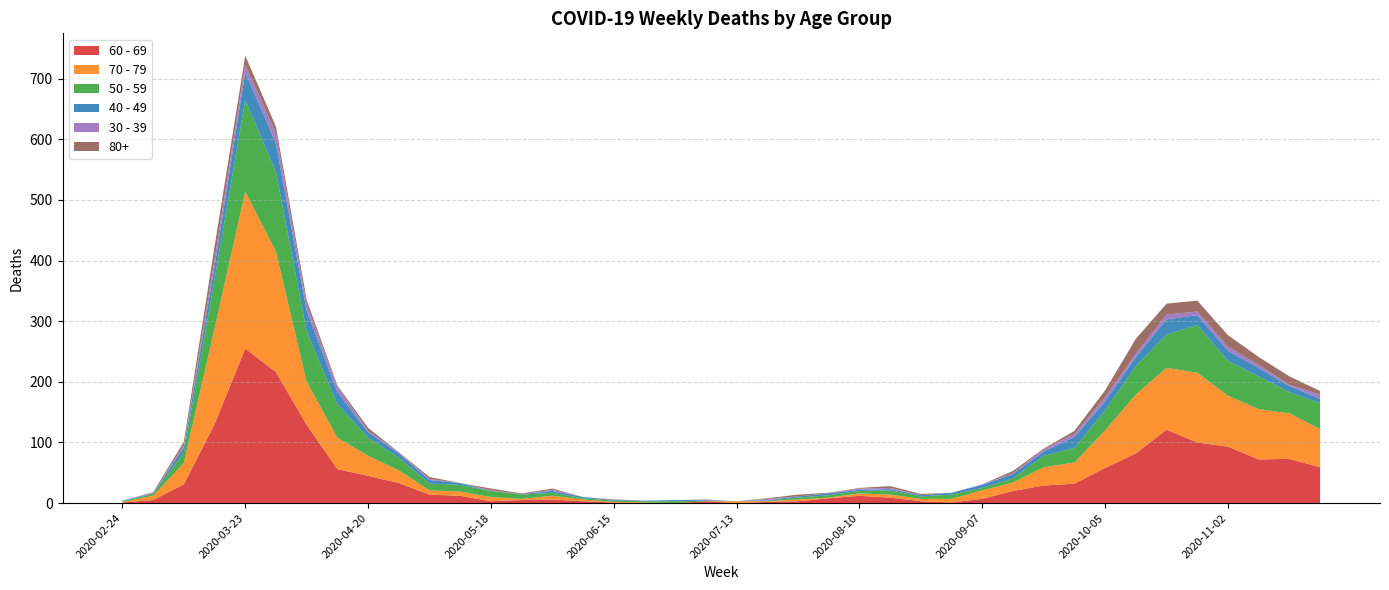

Reading left to right, transcribe all the data shown in this chart.

60 - 69: 2020-02-24=1	2020-03-02=5	2020-03-09=31	2020-03-16=130	2020-03-23=255	2020-03-30=216	2020-04-06=129	2020-04-13=56	2020-04-20=45	2020-04-27=33	2020-05-04=14	2020-05-11=12	2020-05-18=3	2020-05-25=5	2020-06-01=6	2020-06-08=3	2020-06-15=1	2020-06-22=0	2020-06-29=0	2020-07-06=3	2020-07-13=0	2020-07-20=2	2020-07-27=3	2020-08-03=8	2020-08-10=12	2020-08-17=9	2020-08-24=3	2020-08-31=1	2020-09-07=7	2020-09-14=20	2020-09-21=29	2020-09-28=32	2020-10-05=58	2020-10-12=82	2020-10-19=121	2020-10-26=100	2020-11-02=93	2020-11-09=72	2020-11-16=73	2020-11-23=59
70 - 79: 2020-02-24=1	2020-03-02=7	2020-03-09=35	2020-03-16=158	2020-03-23=259	2020-03-30=199	2020-04-06=71	2020-04-13=52	2020-04-20=33	2020-04-27=21	2020-05-04=7	2020-05-11=7	2020-05-18=7	2020-05-25=2	2020-06-01=6	2020-06-08=3	2020-06-15=1	2020-06-22=1	2020-06-29=0	2020-07-06=0	2020-07-13=3	2020-07-20=1	2020-07-27=3	2020-08-03=1	2020-08-10=4	2020-08-17=5	2020-08-24=4	2020-08-31=6	2020-09-07=14	2020-09-14=14	2020-09-21=30	2020-09-28=35	2020-10-05=62	2020-10-12=97	2020-10-19=102	2020-10-26=115	2020-11-02=84	2020-11-09=83	2020-11-16=75	2020-11-23=63
50 - 59: 2020-02-24=1	2020-03-02=3	2020-03-09=17	2020-03-16=81	2020-03-23=151	2020-03-30=131	2020-04-06=83	2020-04-13=55	2020-04-20=30	2020-04-27=21	2020-05-04=11	2020-05-11=11	2020-05-18=10	2020-05-25=7	2020-06-01=5	2020-06-08=2	2020-06-15=2	2020-06-22=2	2020-06-29=3	2020-07-06=1	2020-07-13=0	2020-07-20=1	2020-07-27=3	2020-08-03=4	2020-08-10=4	2020-08-17=7	2020-08-24=4	2020-08-31=7	2020-09-07=4	2020-09-14=7	2020-09-21=19	2020-09-28=24	2020-10-05=33	2020-10-12=47	2020-10-19=55	2020-10-26=79	2020-11-02=58	2020-11-09=54	2020-11-16=35	2020-11-23=43
40 - 49: 2020-02-24=1	2020-03-02=1	2020-03-09=9	2020-03-16=21	2020-03-23=46	2020-03-30=47	2020-04-06=34	2020-04-13=20	2020-04-20=9	2020-04-27=7	2020-05-04=6	2020-05-11=3	2020-05-18=0	2020-05-25=1	2020-06-01=3	2020-06-08=2	2020-06-15=1	2020-06-22=1	2020-06-29=2	2020-07-06=1	2020-07-13=0	2020-07-20=1	2020-07-27=2	2020-08-03=3	2020-08-10=2	2020-08-17=2	2020-08-24=2	2020-08-31=3	2020-09-07=5	2020-09-14=7	2020-09-21=7	2020-09-28=18	2020-10-05=15	2020-10-12=15	2020-10-19=25	2020-10-26=16	2020-11-02=16	2020-11-09=14	2020-11-16=10	2020-11-23=7
30 - 39: 2020-02-24=0	2020-03-02=1	2020-03-09=3	2020-03-16=12	2020-03-23=12	2020-03-30=17	2020-04-06=10	2020-04-13=9	2020-04-20=2	2020-04-27=2	2020-05-04=2	2020-05-11=0	2020-05-18=1	2020-05-25=0	2020-06-01=2	2020-06-08=0	2020-06-15=0	2020-06-22=0	2020-06-29=0	2020-07-06=1	2020-07-13=0	2020-07-20=2	2020-07-27=0	2020-08-03=0	2020-08-10=2	2020-08-17=2	2020-08-24=0	2020-08-31=0	2020-09-07=1	2020-09-14=1	2020-09-21=4	2020-09-28=5	2020-10-05=7	2020-10-12=5	2020-10-19=8	2020-10-26=6	2020-11-02=7	2020-11-09=5	2020-11-16=2	2020-11-23=7
80+: 2020-02-24=0	2020-03-02=1	2020-03-09=6	2020-03-16=21	2020-03-23=15	2020-03-30=11	2020-04-06=8	2020-04-13=2	2020-04-20=5	2020-04-27=0	2020-05-04=3	2020-05-11=0	2020-05-18=3	2020-05-25=1	2020-06-01=2	2020-06-08=0	2020-06-15=1	2020-06-22=0	2020-06-29=0	2020-07-06=0	2020-07-13=0	2020-07-20=1	2020-07-27=3	2020-08-03=1	2020-08-10=1	2020-08-17=3	2020-08-24=2	2020-08-31=0	2020-09-07=0	2020-09-14=4	2020-09-21=1	2020-09-28=5	2020-10-05=11	2020-10-12=25	2020-10-19=18	2020-10-26=18	2020-11-02=19	2020-11-09=13	2020-11-16=14	2020-11-23=6